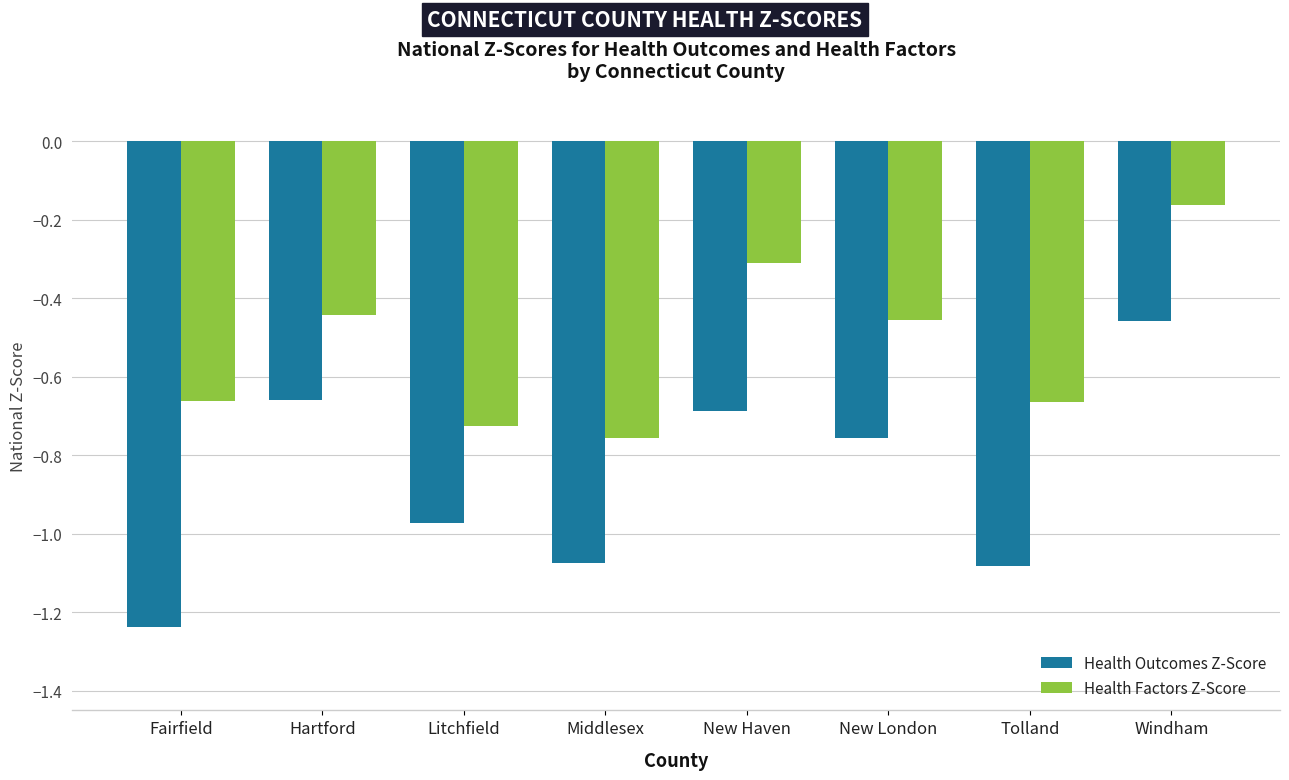

Which label corresponds to the smallest value in the chart?

Fairfield